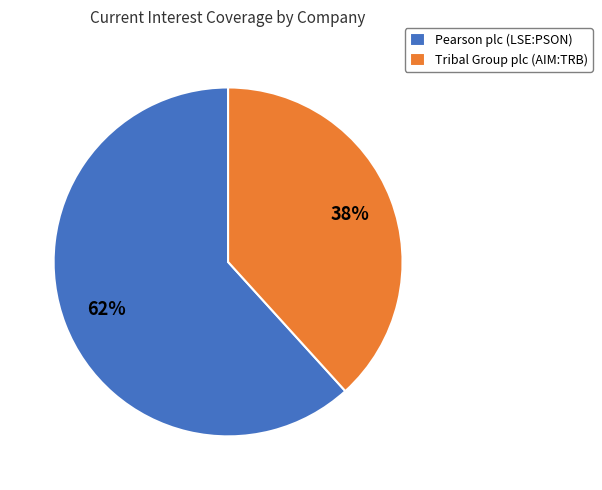

What is the ratio of the value at Tribal Group plc (AIM:TRB) to the value at Pearson plc (LSE:PSON)?

0.6